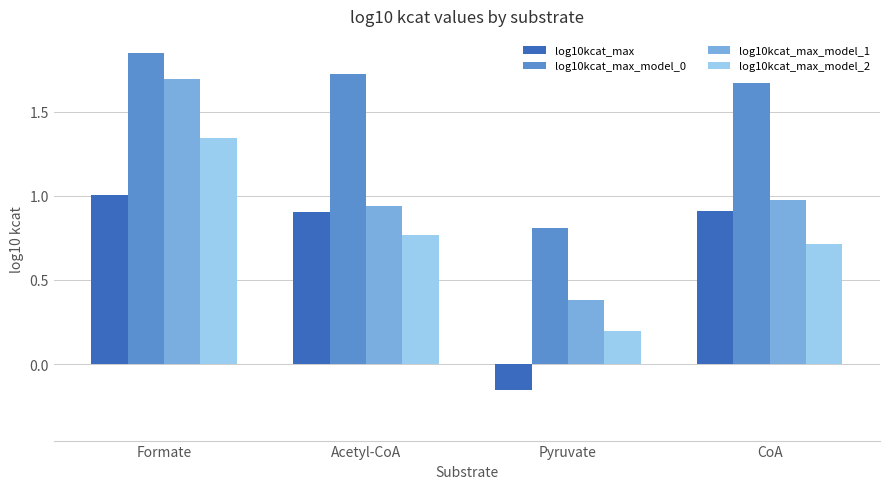

Which series has the largest total across all categories?

log10kcat_max_model_0